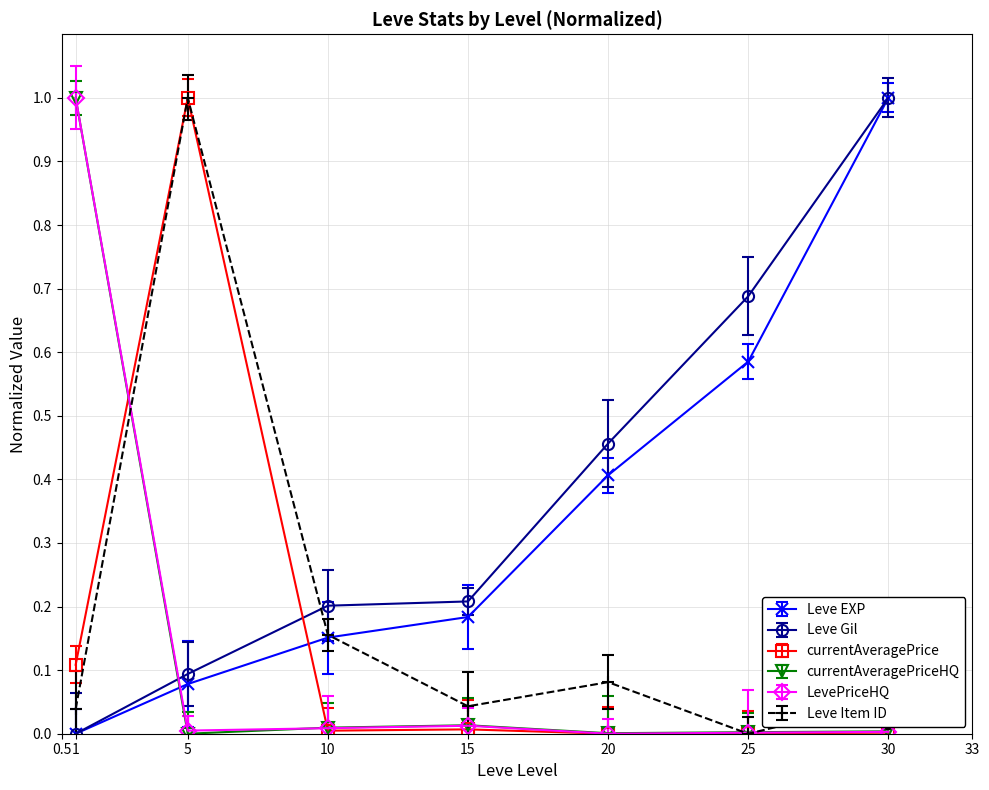

Is it true that Leve Gil equals 0.3 at 25?

False